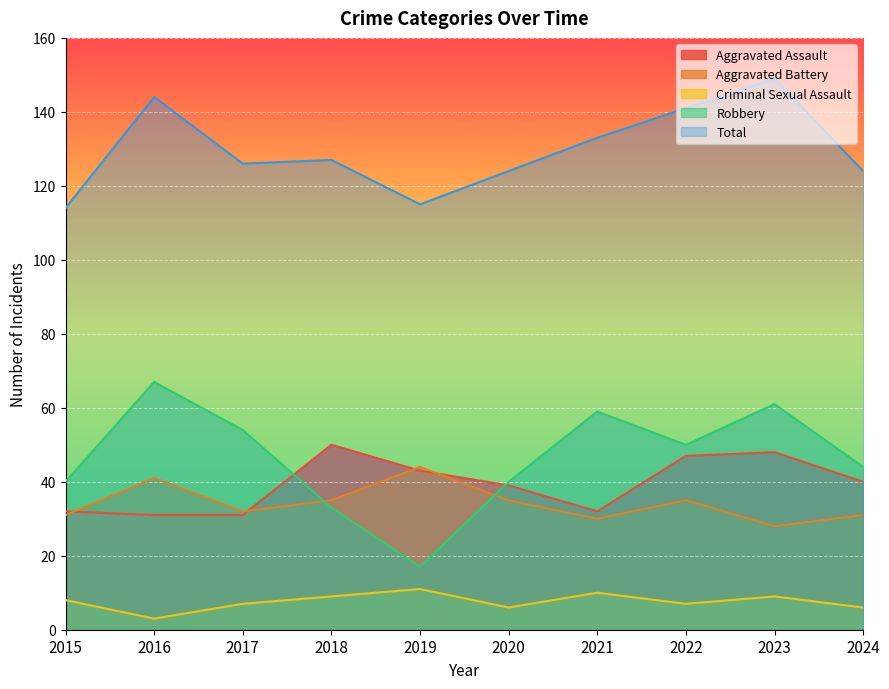

At how many categories does at least one series exceed 32?

10